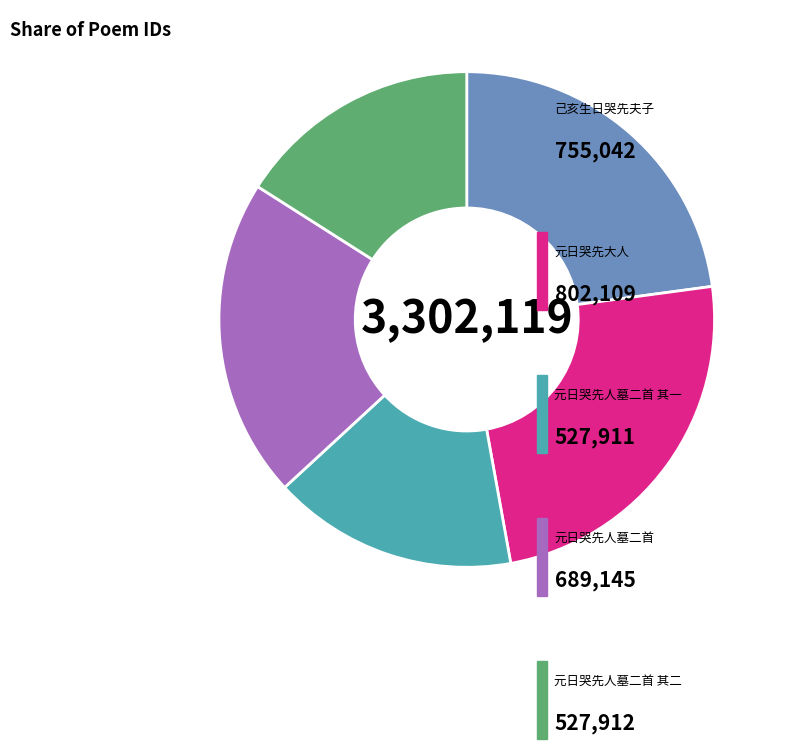

Is there any slice that represents more than half of the pie?

No